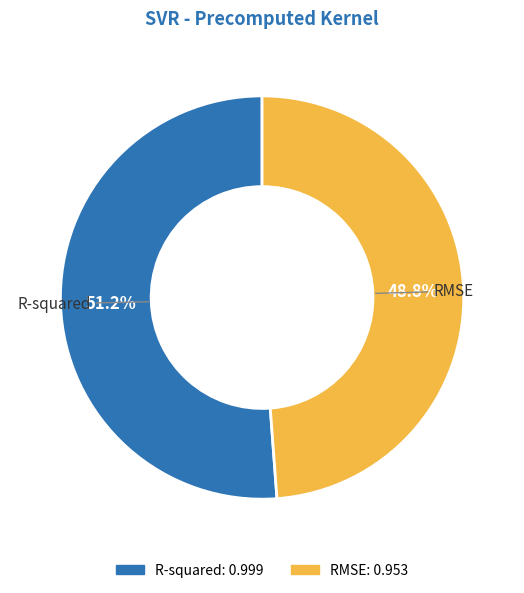

To the nearest percent, what percentage of the pie is RMSE?

49%